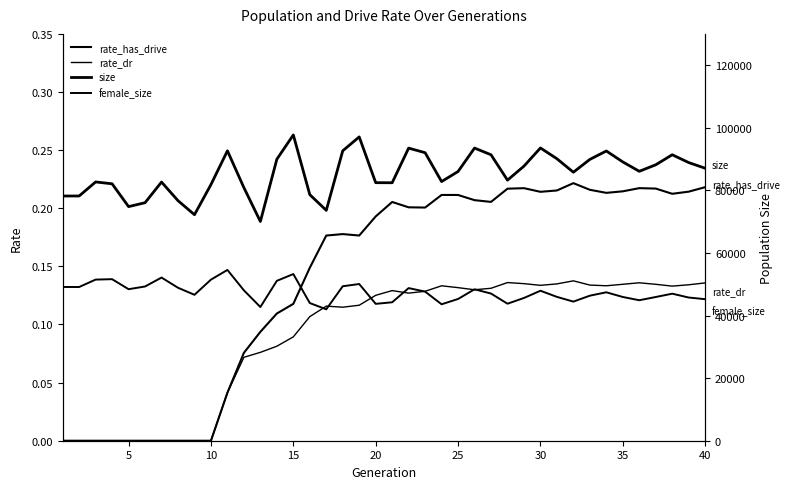

Reading left to right, what are all the values shown in this chart?

rate_has_drive: 0.0	0.0	0.0	0.0	0.0	0.0	0.0	0.0	0.0	0.0	0.0	0.1	0.1	0.1	0.1	0.1	0.2	0.2	0.2	0.2	0.2	0.2	0.2	0.2	0.2	0.2	0.2	0.2	0.2	0.2	0.2	0.2	0.2	0.2	0.2	0.2	0.2	0.2	0.2	0.2
rate_dr: 0.0	0.0	0.0	0.0	0.0	0.0	0.0	0.0	0.0	0.0	0.0	0.1	0.1	0.1	0.1	0.1	0.1	0.1	0.1	0.1	0.1	0.1	0.1	0.1	0.1	0.1	0.1	0.1	0.1	0.1	0.1	0.1	0.1	0.1	0.1	0.1	0.1	0.1	0.1	0.1
size: 78195.0	78204.0	82690.0	82094.0	74802.0	76056.0	82655.0	76707.0	72225.0	81849.0	92636.0	80870.0	70053.0	89952.0	97710.0	78633.0	73609.0	92647.0	97087.0	82456.0	82433.0	93498.0	92033.0	82810.0	86030.0	93514.0	91378.0	83263.0	87742.0	93546.0	90102.0	85792.0	89894.0	92582.0	89083.0	86092.0	88173.0	91381.0	88881.0	87069.0
female_size: 49131.0	49118.0	51488.0	51618.0	48420.0	49283.0	52135.0	48877.0	46628.0	51475.0	54574.0	48052.0	42722.0	51091.0	53257.0	43990.0	41989.0	49361.0	50074.0	43739.0	44239.0	48773.0	47646.0	43604.0	45292.0	48390.0	47028.0	43783.0	45615.0	47928.0	45963.0	44452.0	46348.0	47429.0	45929.0	44893.0	45924.0	46986.0	45756.0	45228.0